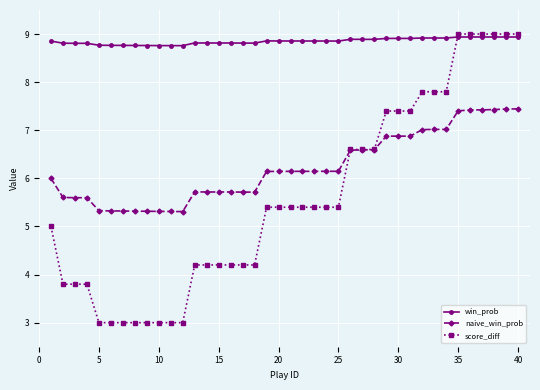

True or false: score_diff and naive_win_prob intersect in this chart.

True